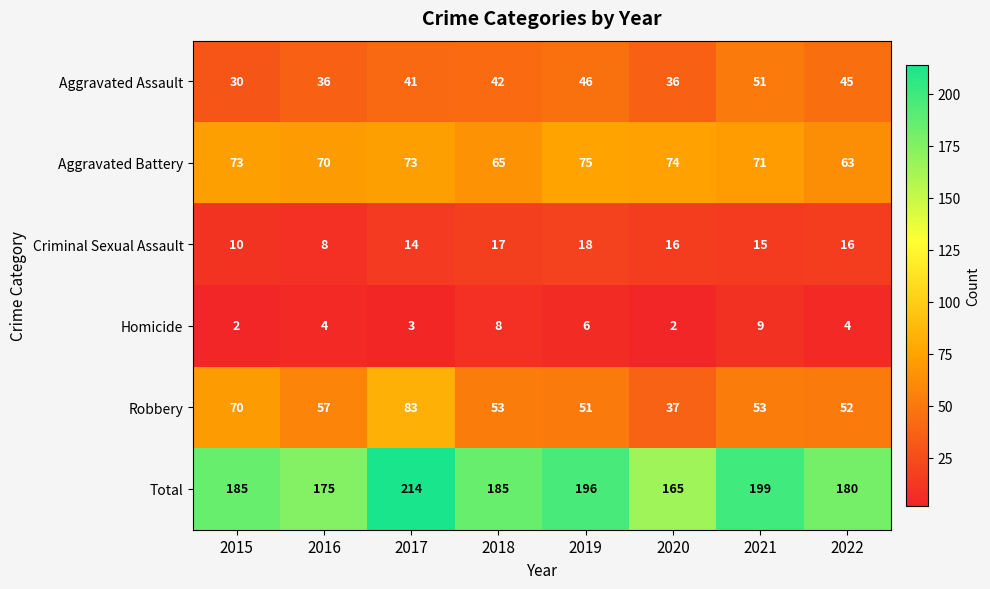

Count the Criminal Sexual Assault values in the range 14 to 17.

5